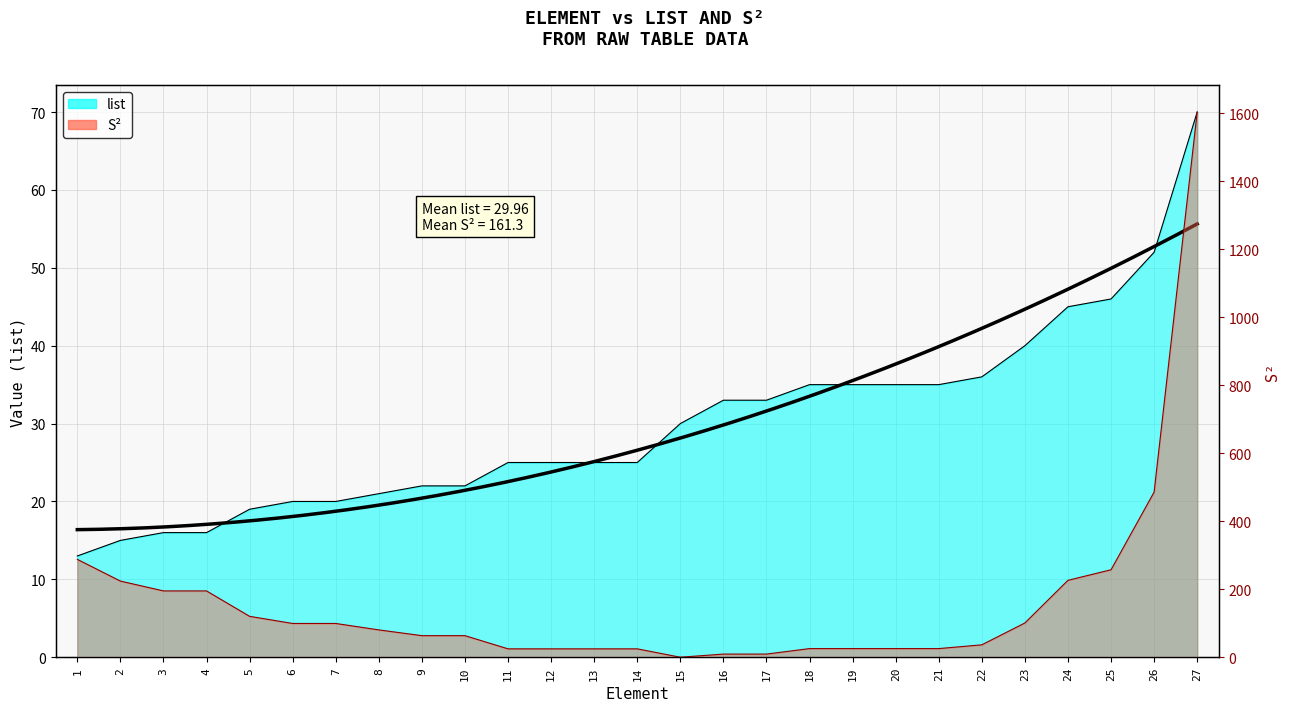

What is the value of the list point at the 15th from the left?

30.0